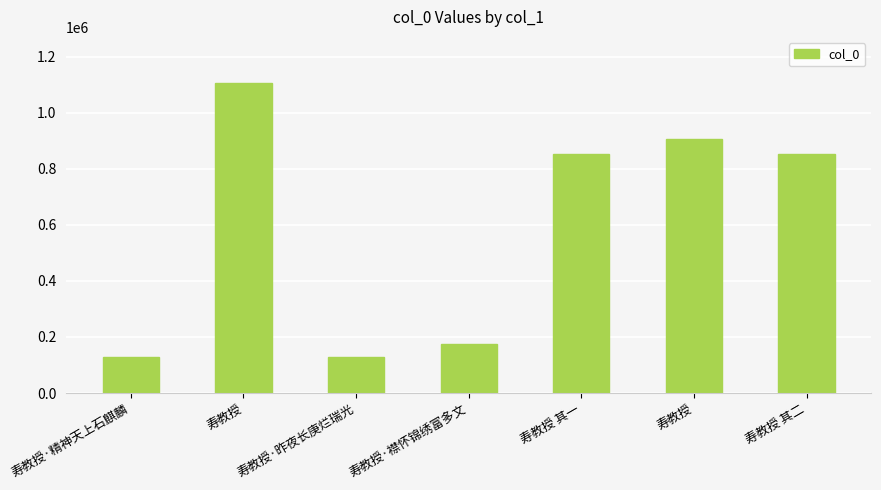

What is the greatest value displayed?

1105312